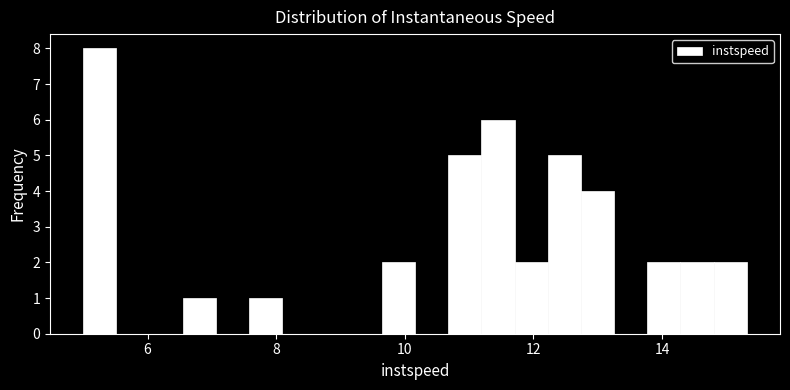

Read against the x-axis, roughly where is the centre of the tallest bar?

5.2